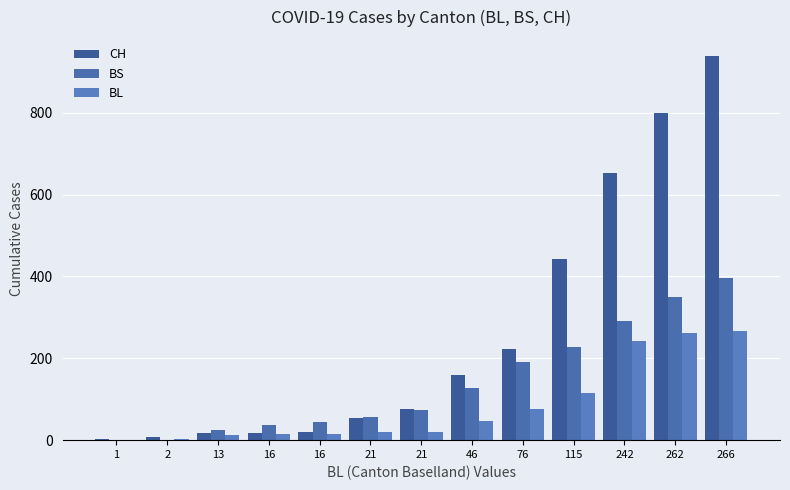

What is the greatest value displayed?

938